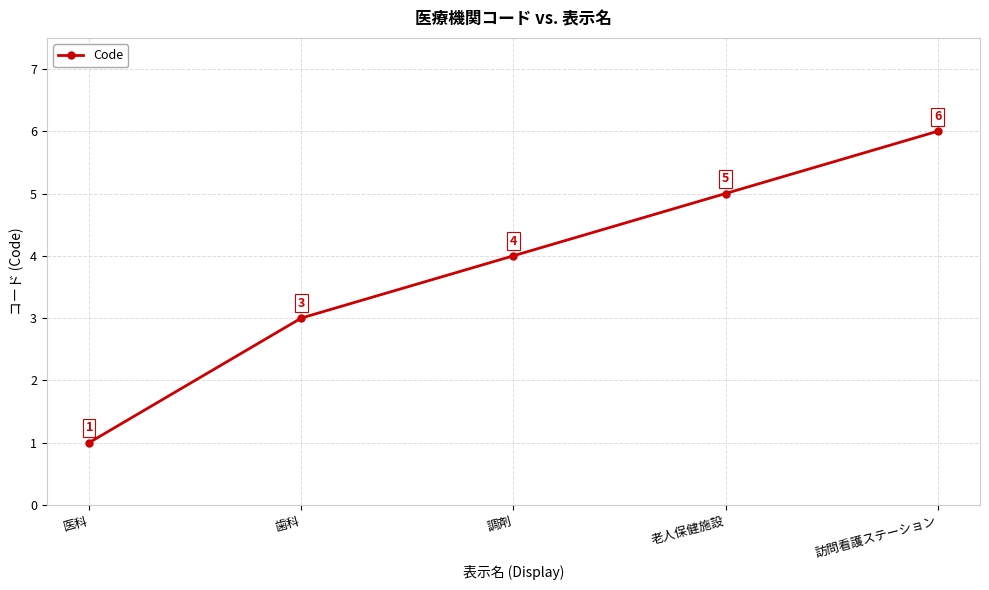

What is the greatest value displayed?

6